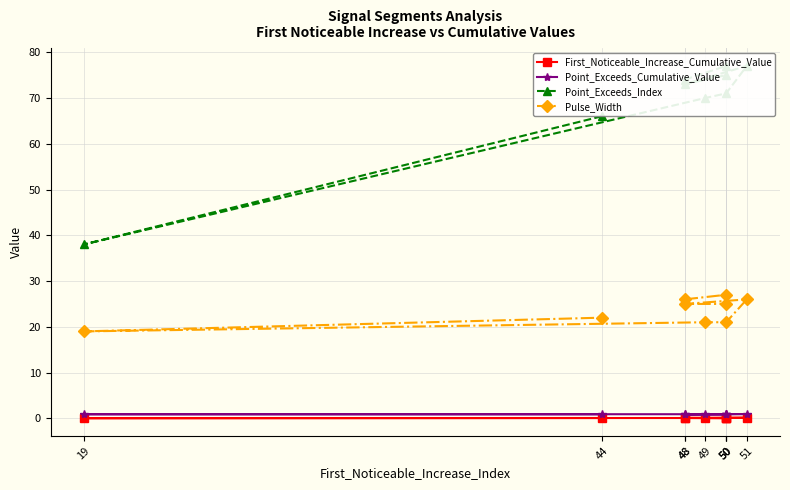

True or false: Point_Exceeds_Index and Point_Exceeds_Cumulative_Value cross at least once.

False